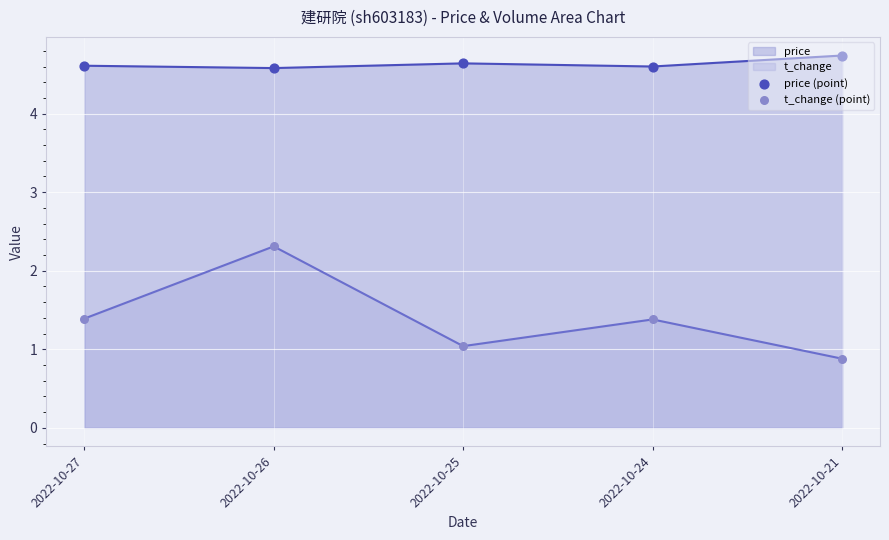

Which series has the largest Y range (max minus min)?

t_change (point)